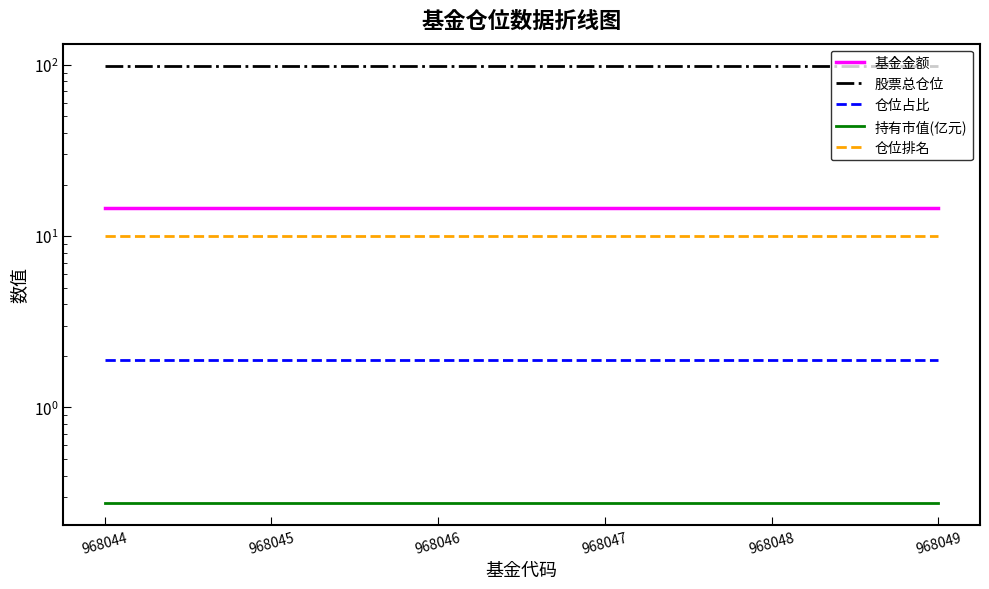

The 基金金额 series shows 14.7 at 968047. True or false?

True